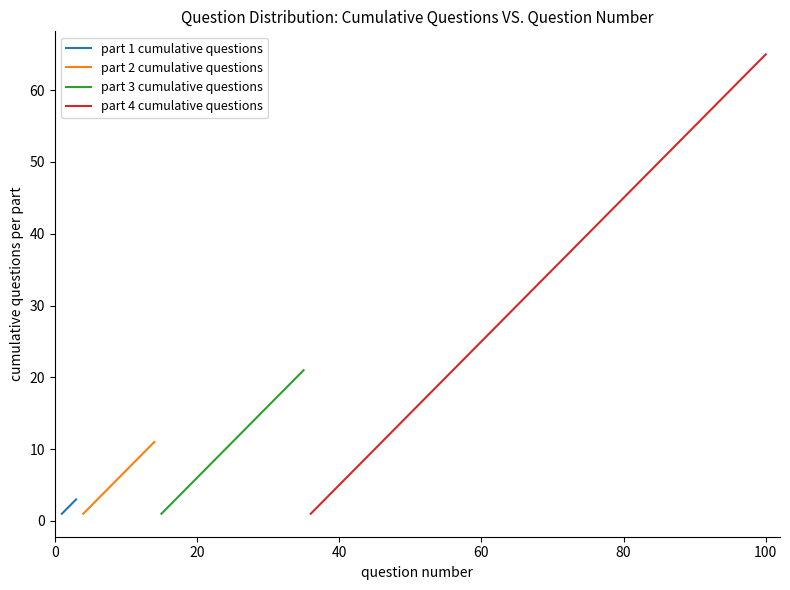

Count the questions per part values in the range 29 to 73.

6